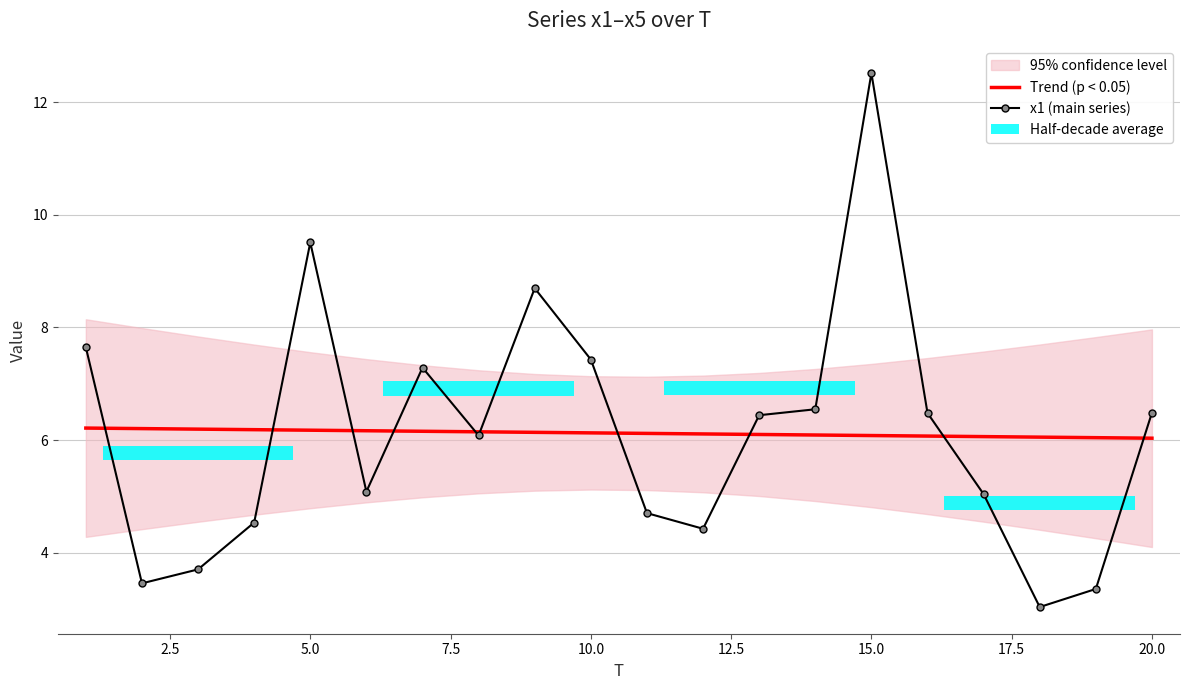

At how many categories does at least one series exceed 6?

20